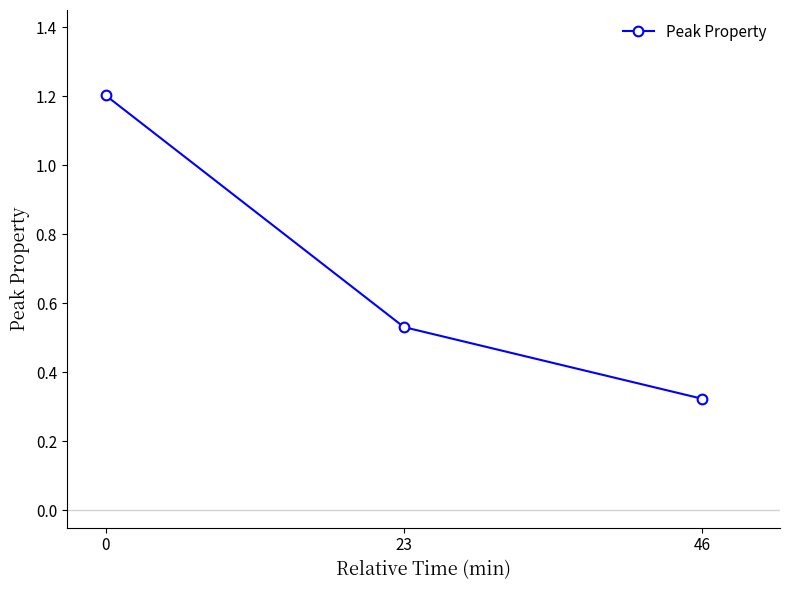

The value at 46 is 0.1. True or false?

False